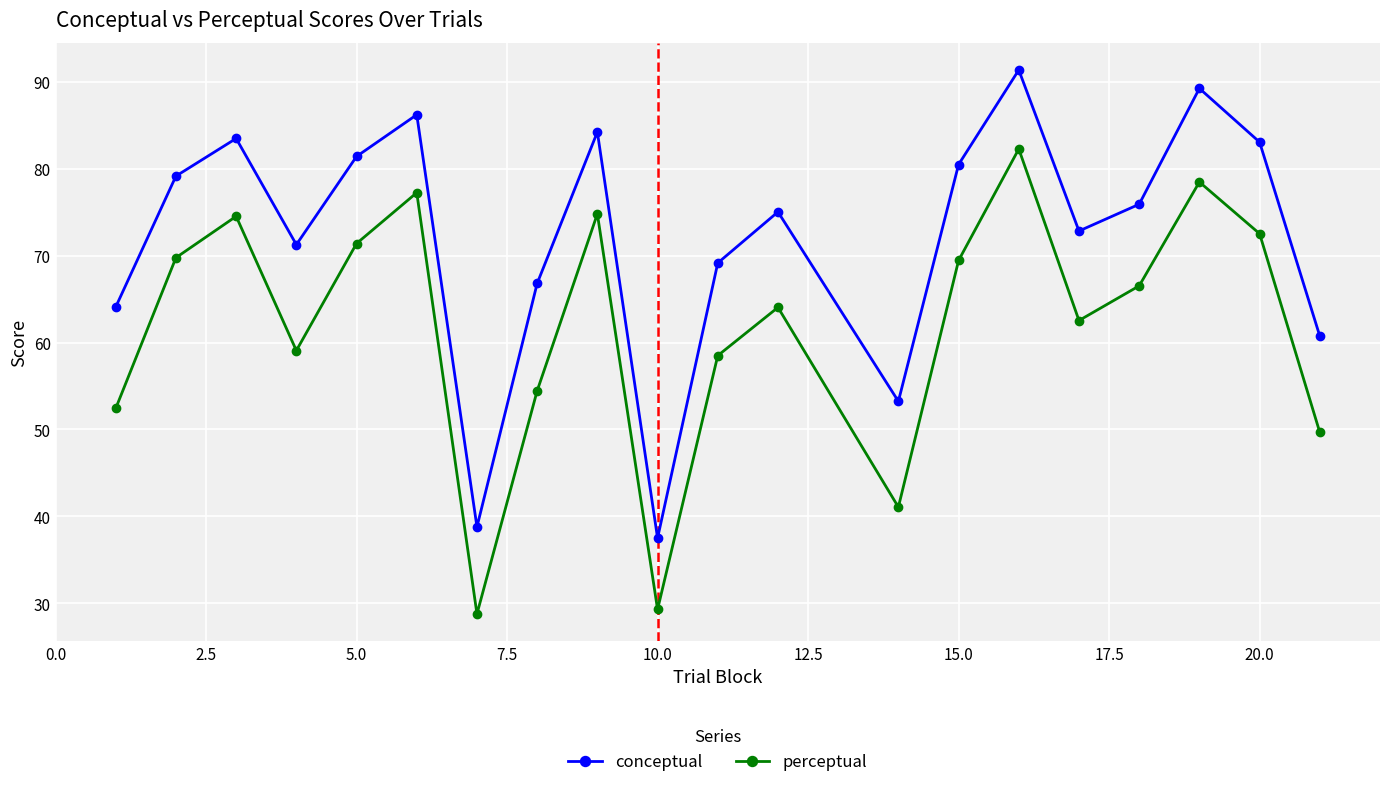

Which series has the largest total across all categories?

conceptual